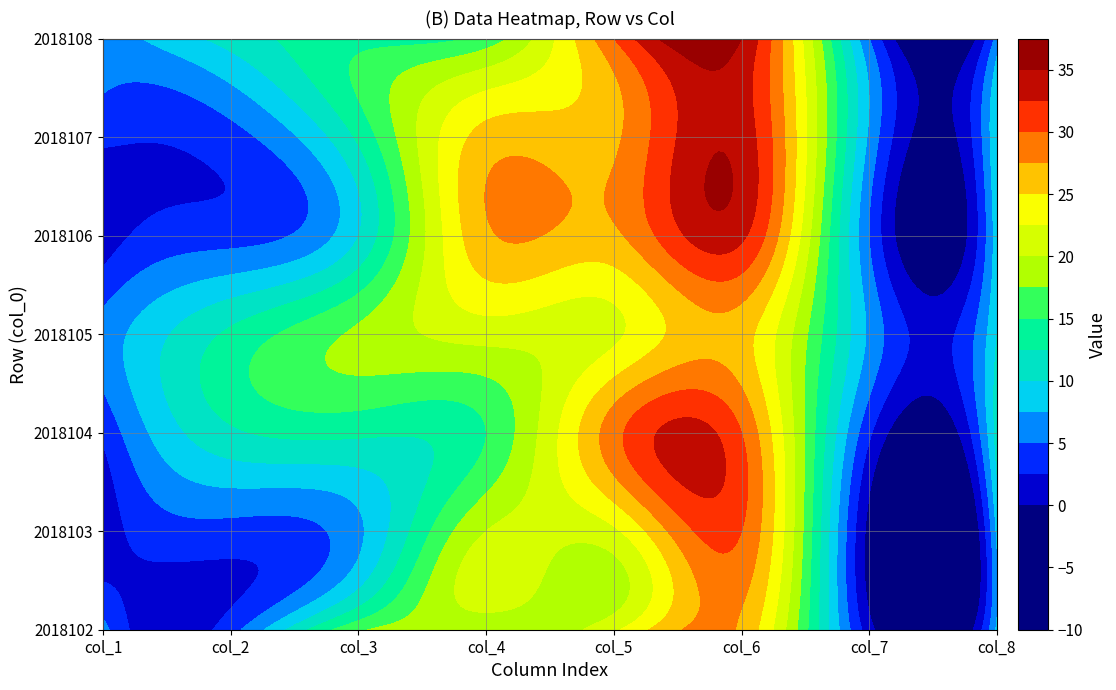

Which series has the widest spread of values?

2018106